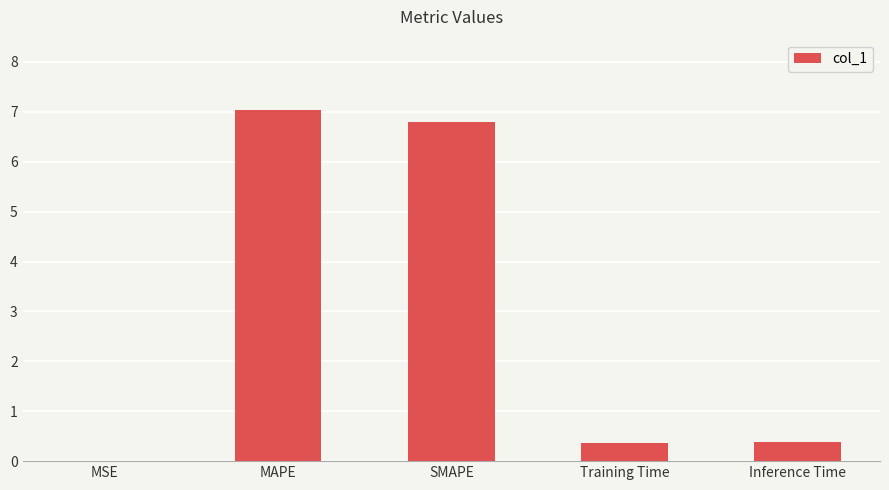

What is the difference between the values at MAPE and Inference Time?

6.7